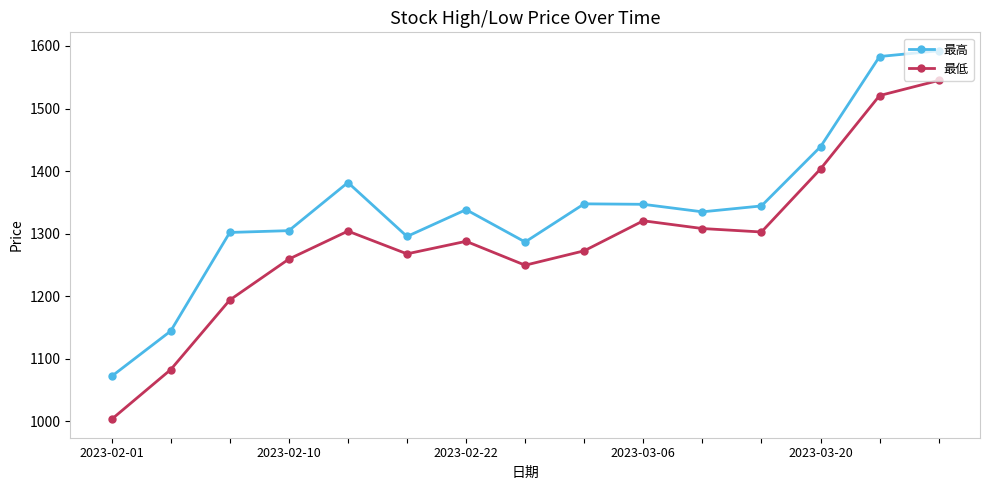

Rank the series by their average value, from lowest to highest.

最低, 最高